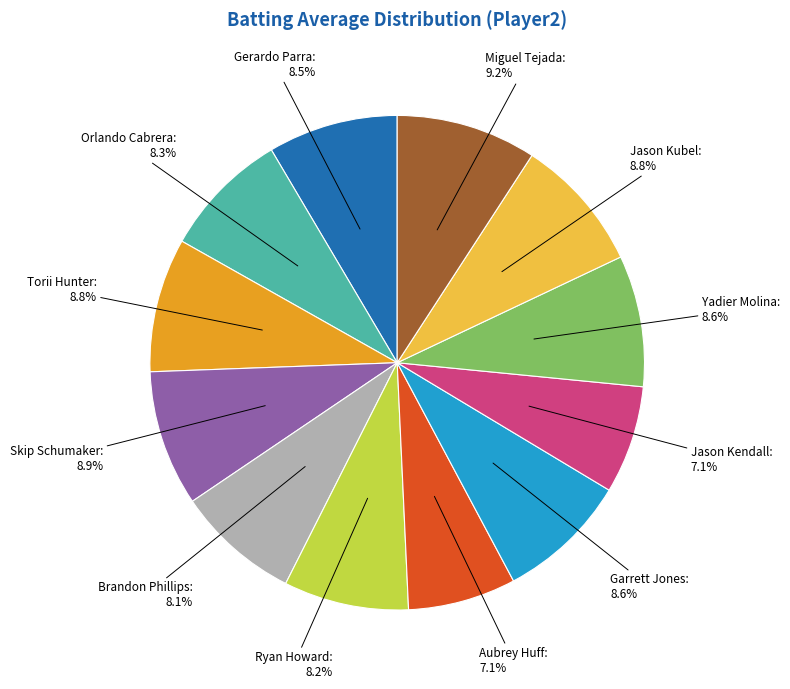

Which has a higher value, Brandon Phillips or Jason Kubel?

Jason Kubel